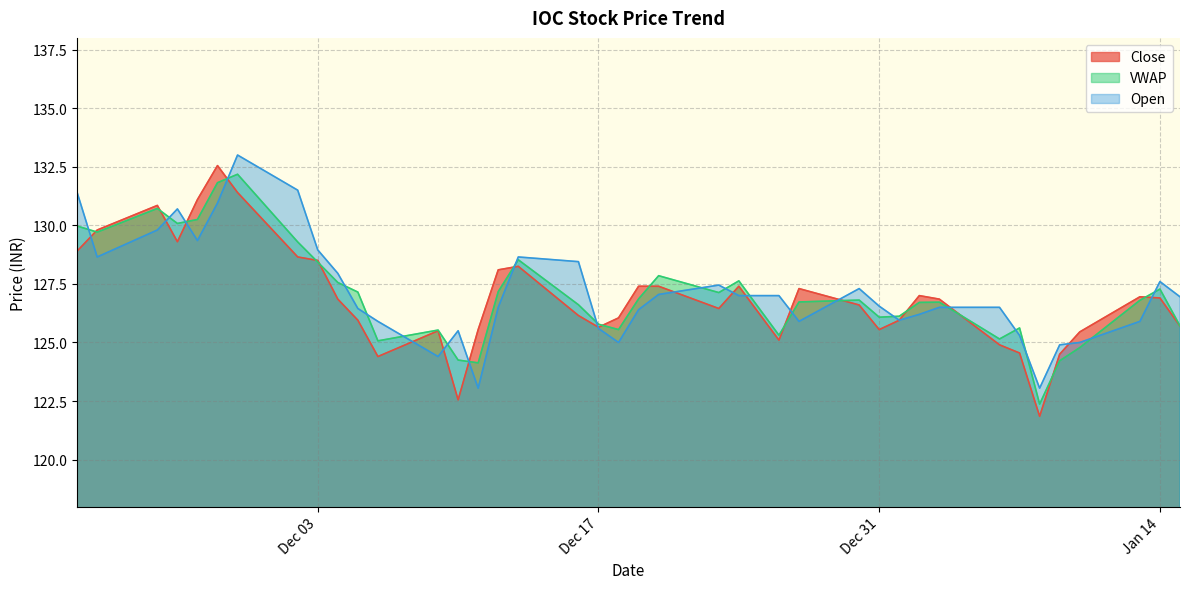

How many data points in VWAP are less than 126?

13